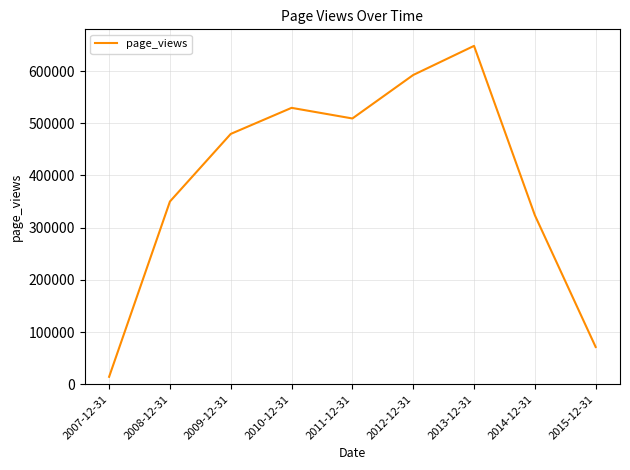

Where is the data nearest to the value 331219?

2014-12-31